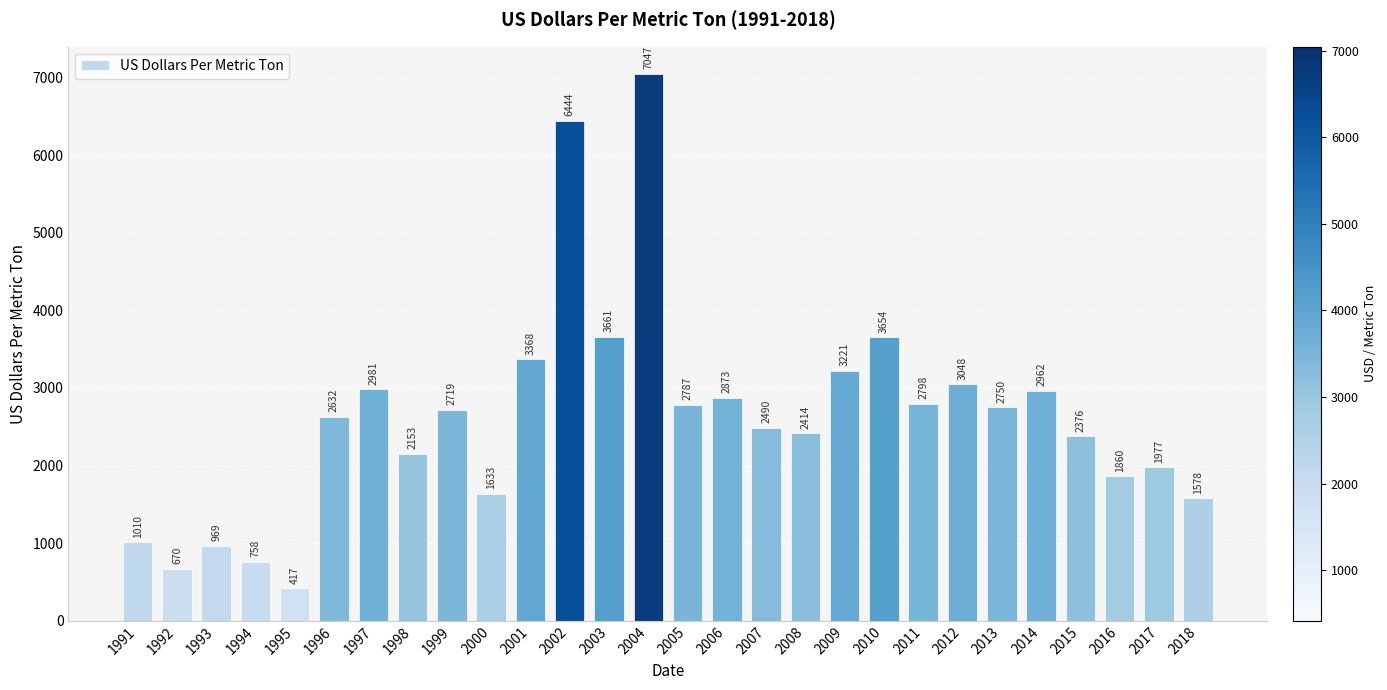

What is the value of the 4th bar from the left?

758.5